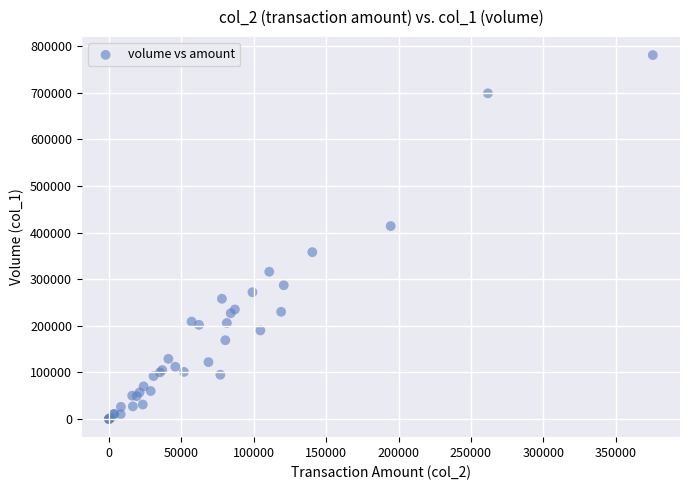

What Y value in the scatter plot is closest to 390500?

414000